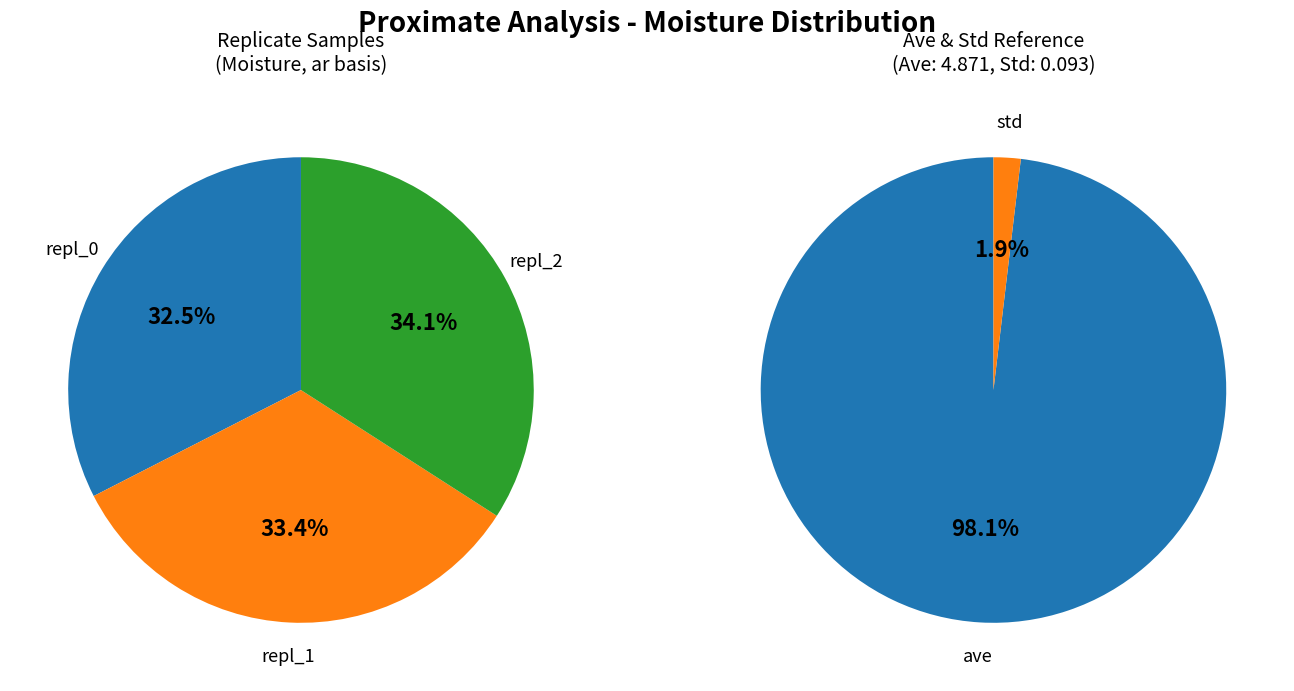

To the nearest percent, what is the difference between the repl_0 and repl_2 slice percentages?

2%